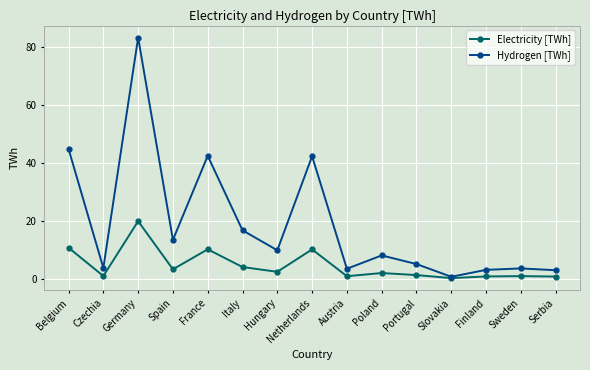

What is the value of the Electricity [TWh] point at the 2nd from the left?

0.9